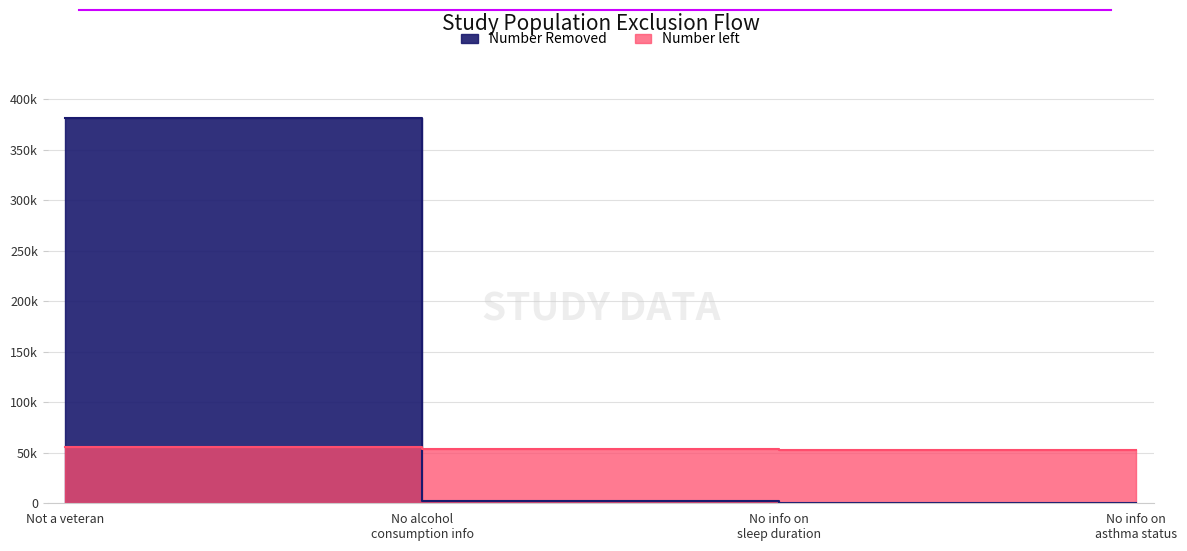

The value of Number left at No info on sleep duration is 53144. True or false?

True